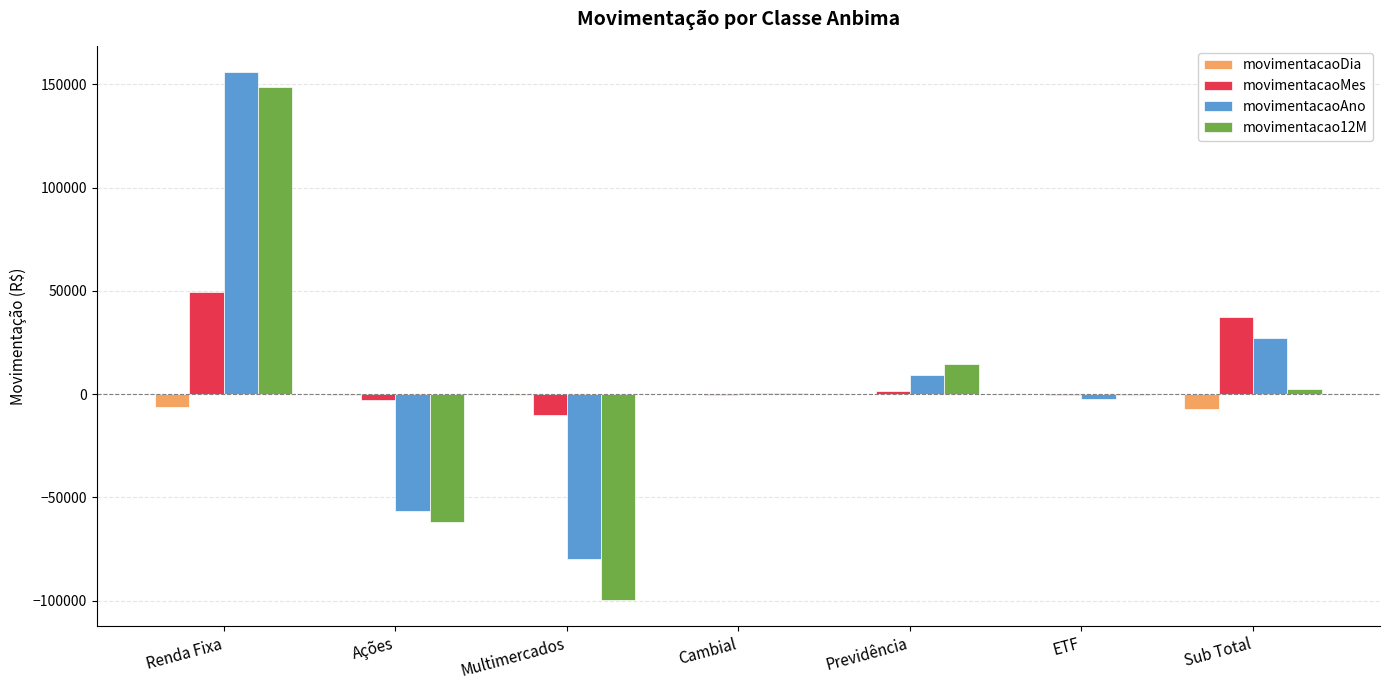

What is the sum of all movimentacaoAno values?

54167.3